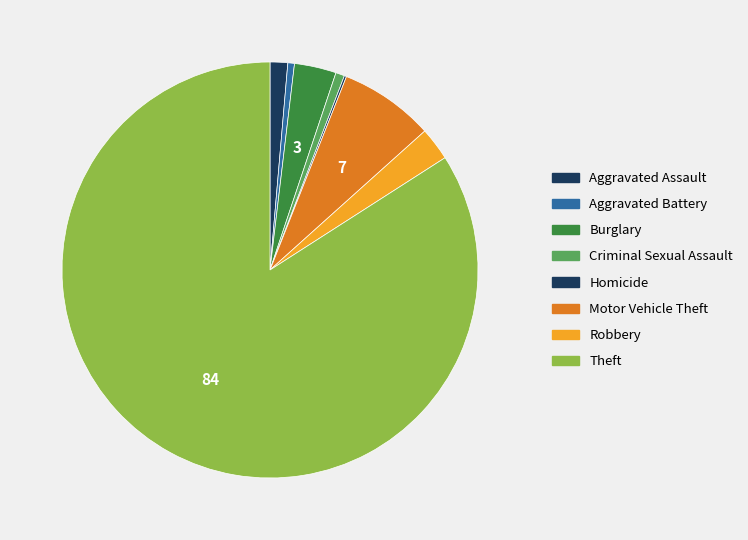

Rank the categories by value from highest to lowest.

Theft, Motor Vehicle Theft, Burglary, Robbery, Aggravated Assault, Criminal Sexual Assault, Aggravated Battery, Homicide